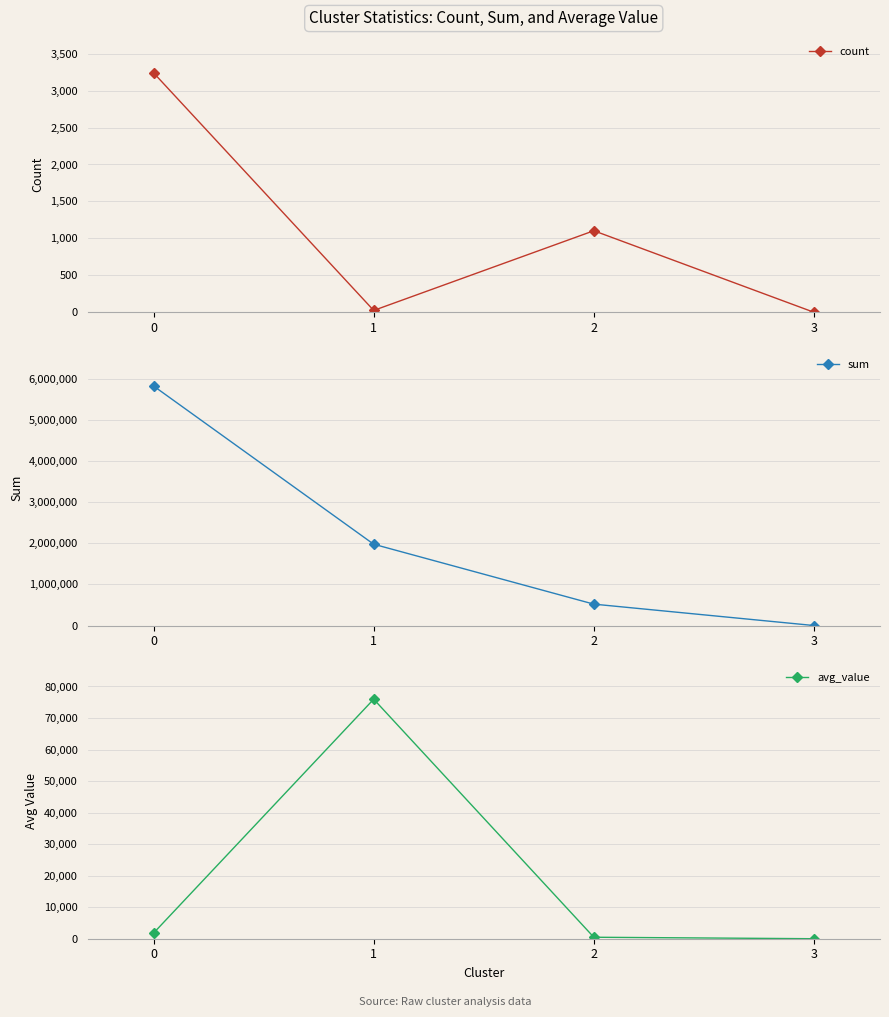

What is the highest value of the avg_value series?

75966.4